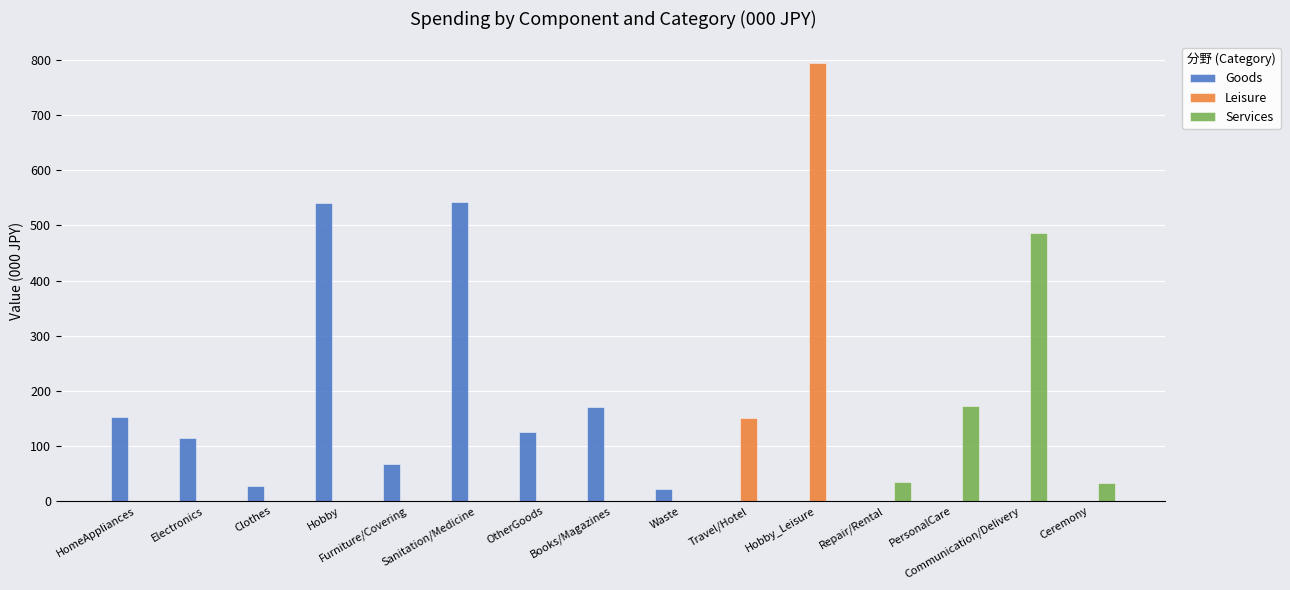

How many groups of bars are there?

15